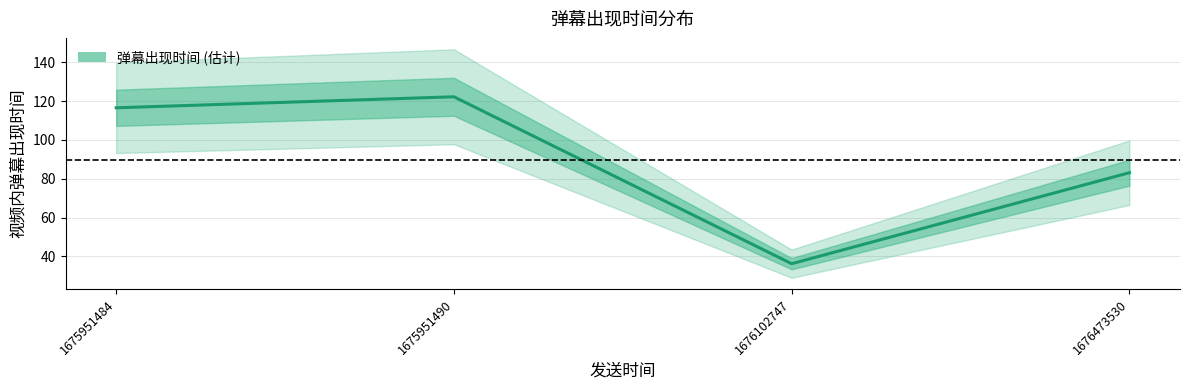

What is the change in value from 1676102747 to 1676473530?

+46.8